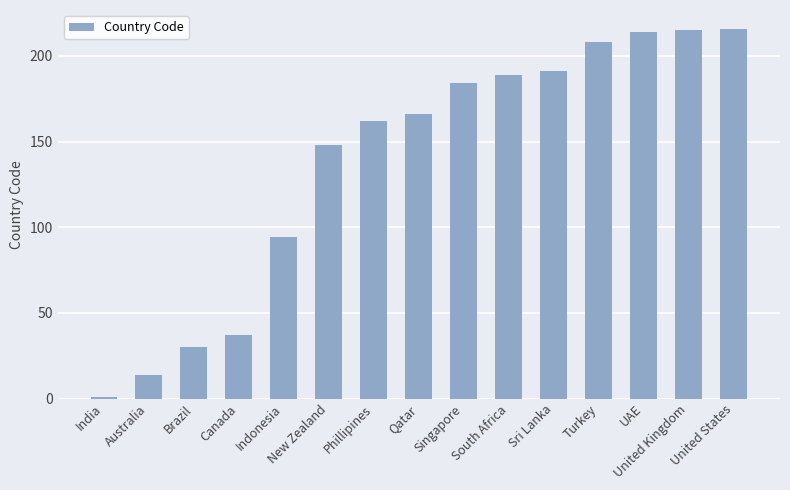

Where is the data nearest to the value 108?

Indonesia